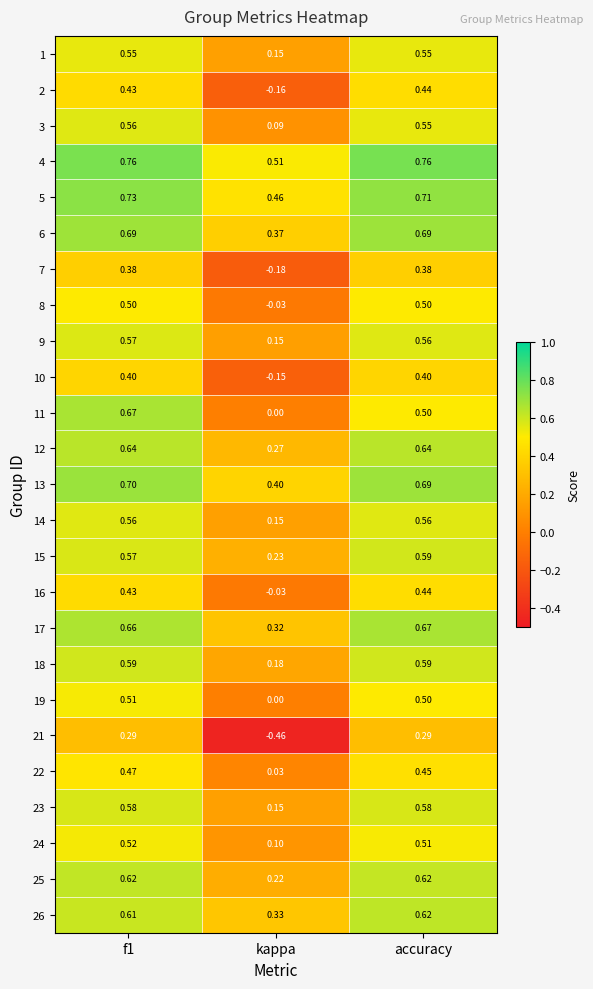

Where is 15 nearest to the value 0?

kappa